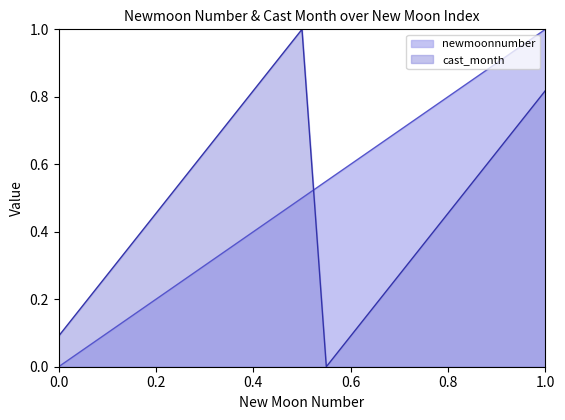

Is the value of newmoonnumber at 530 greater than the value of cast_month at 547?

No